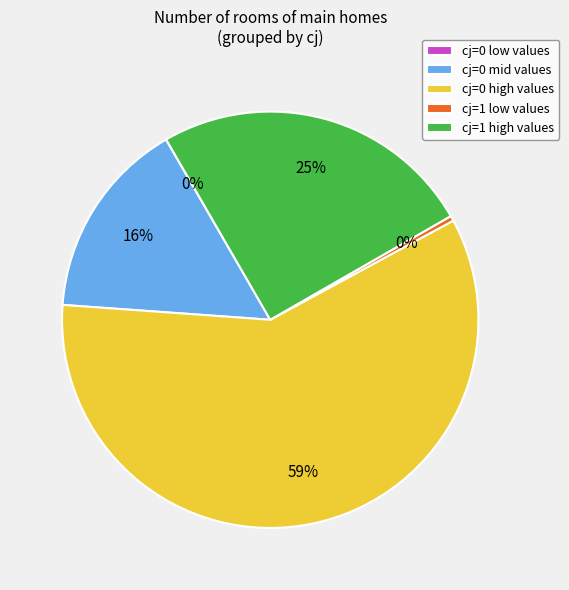

To the nearest percent, what is the difference between the largest and smallest slice percentages?

59%